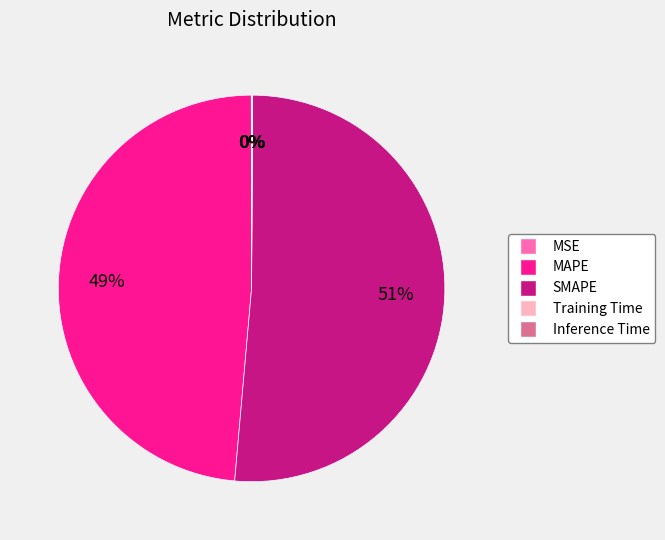

Is it true that MAPE is 49% of the pie?

True